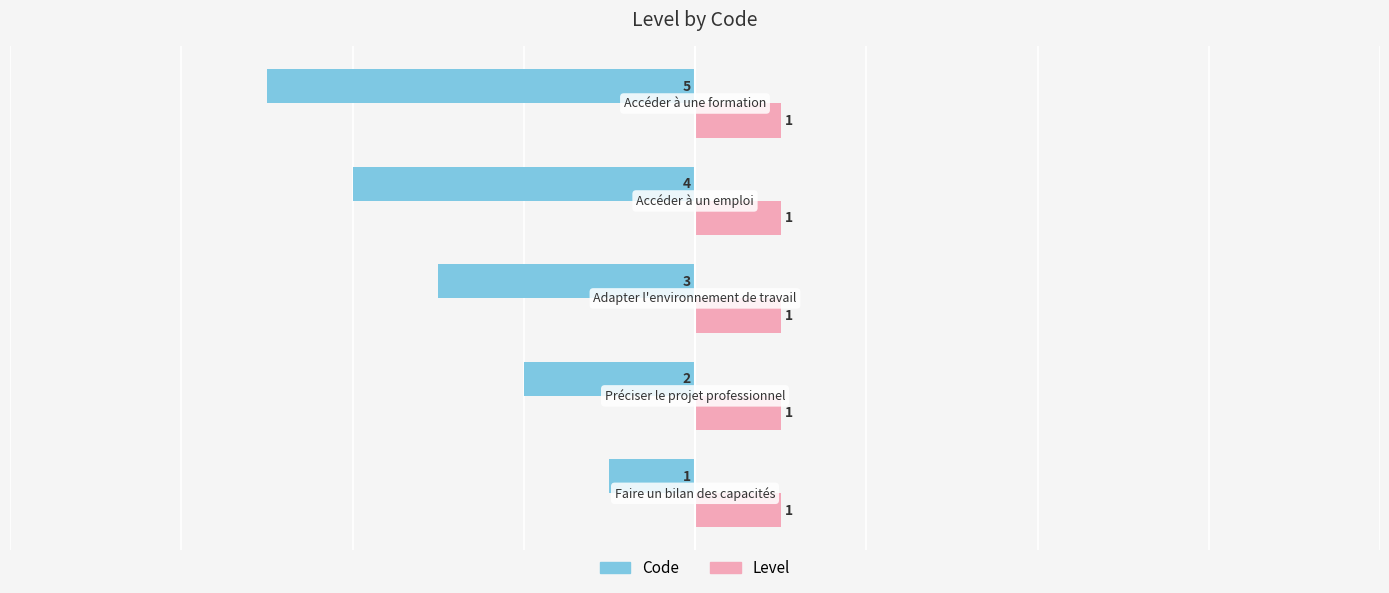

What is the sum of all Code values?

-15